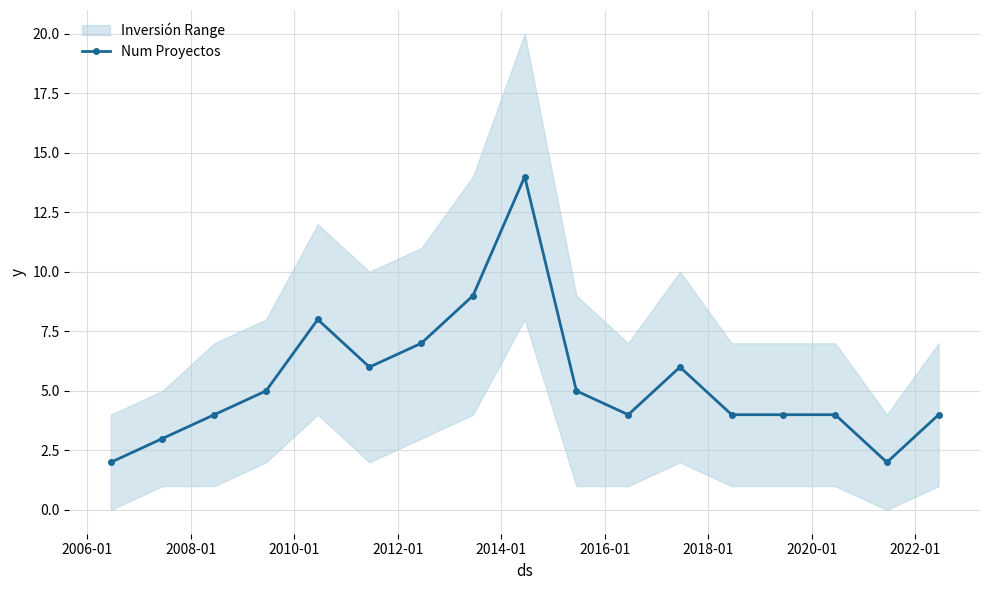

What is the greatest value displayed?

14